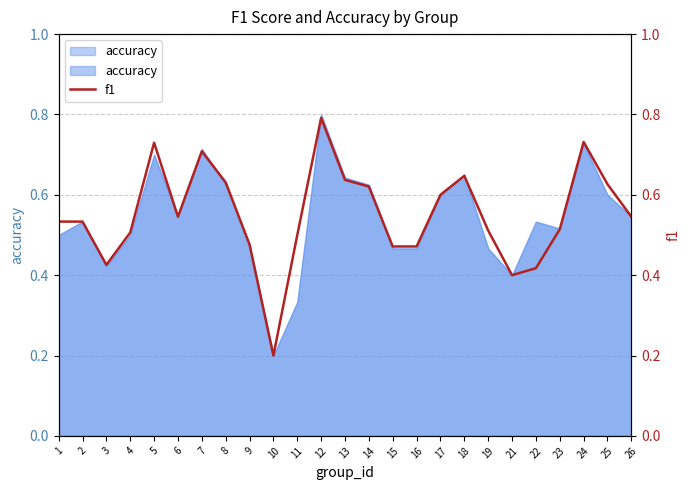

What is the minimum value shown in the chart?

0.2